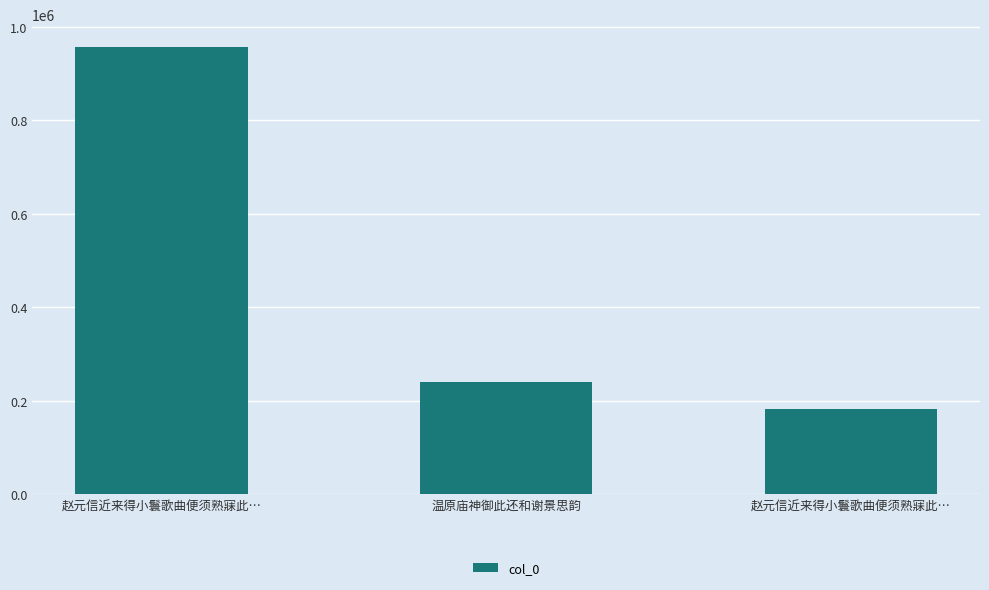

How many bars are there in total?

3